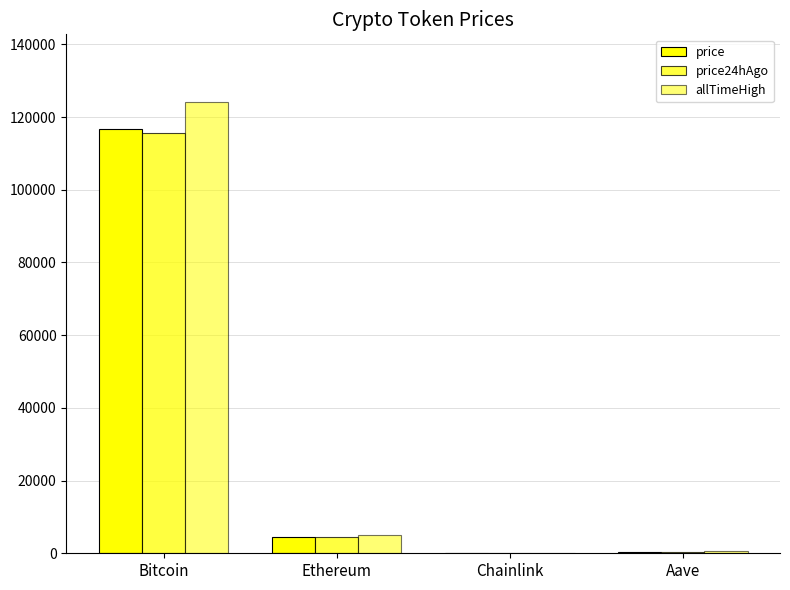

What is the label of the 4th bar from the right?

Bitcoin